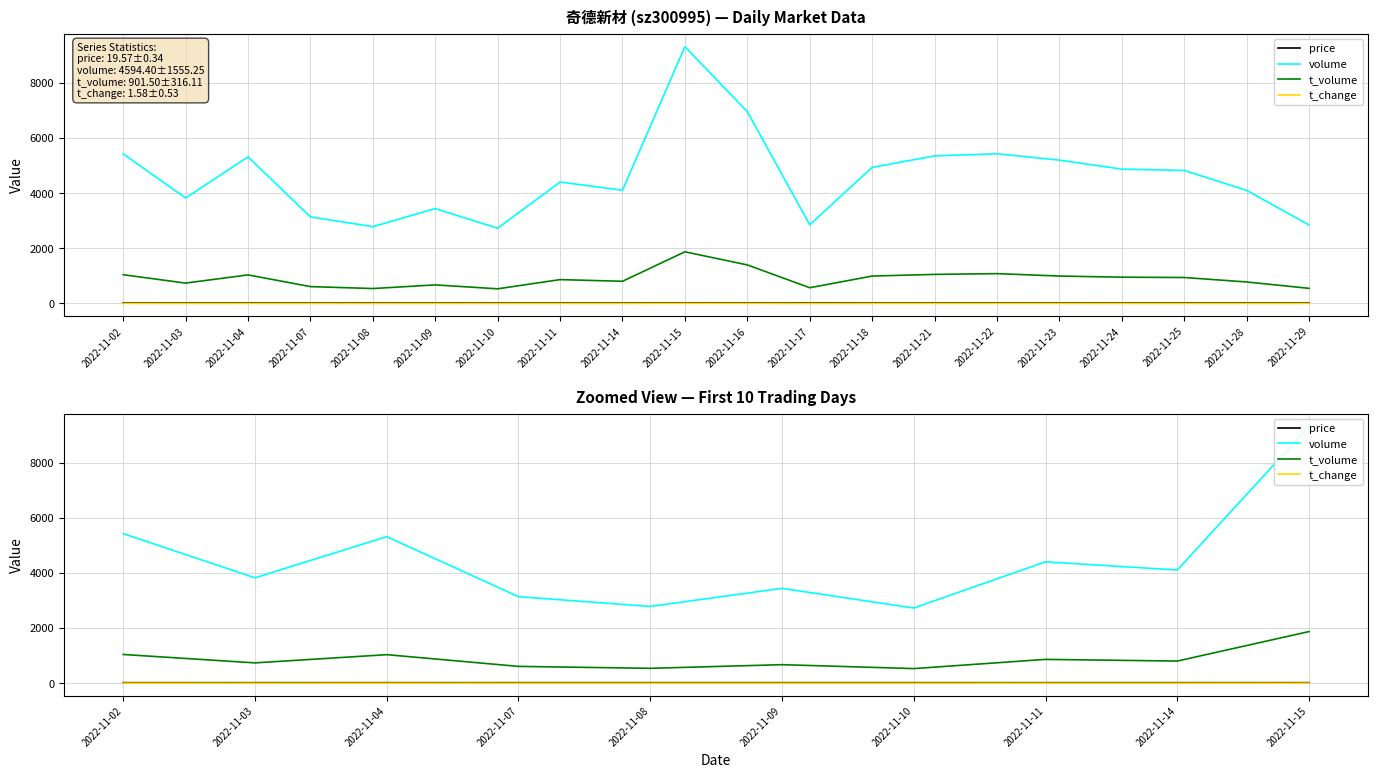

Read the price value at 2022-11-03.

19.4